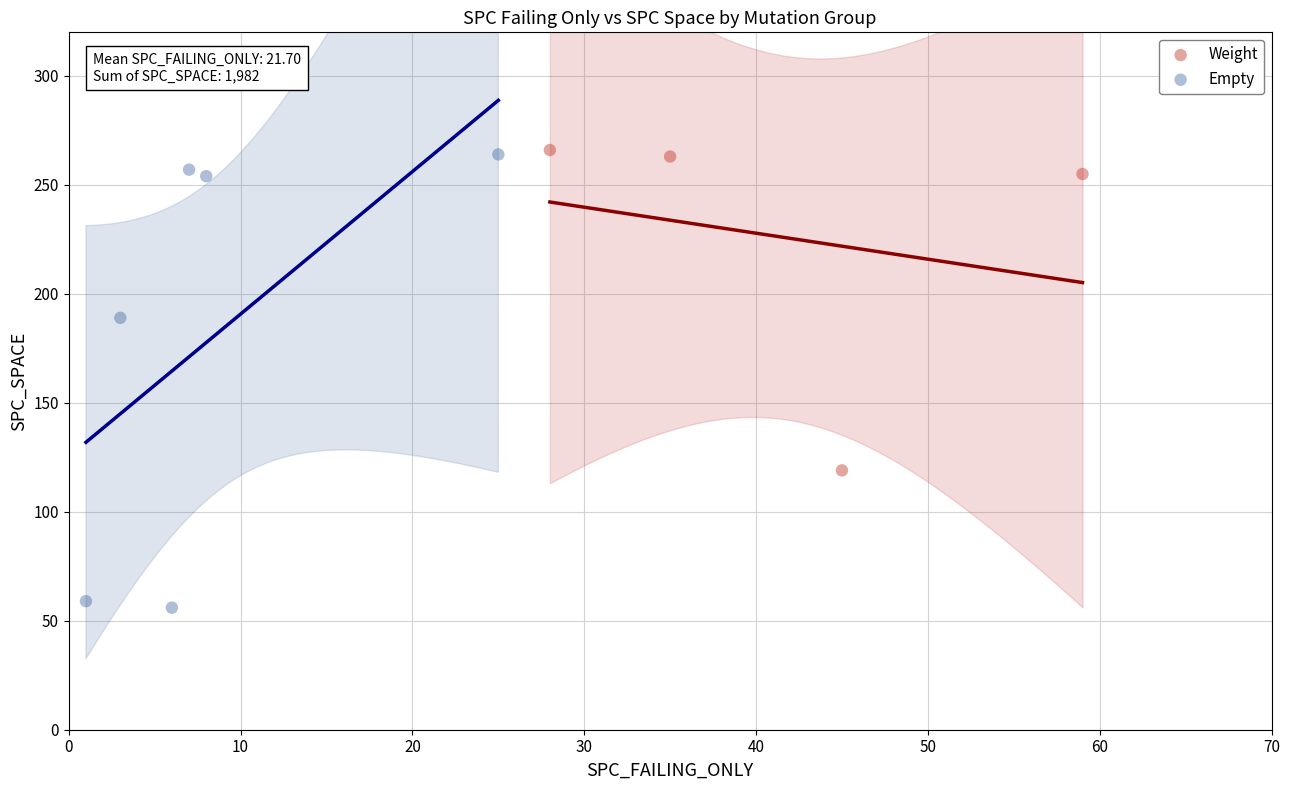

Which series has the widest spread of Y values?

Empty